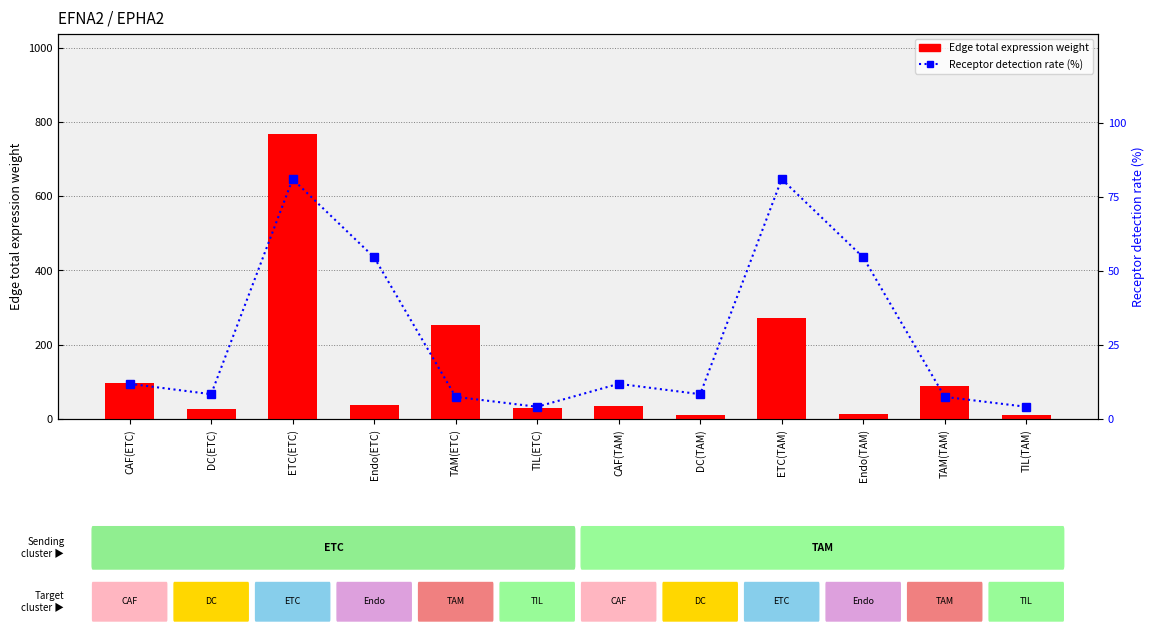

True or false: Edge total expression weight has a value of 20.4 at Endo(ETC).

False